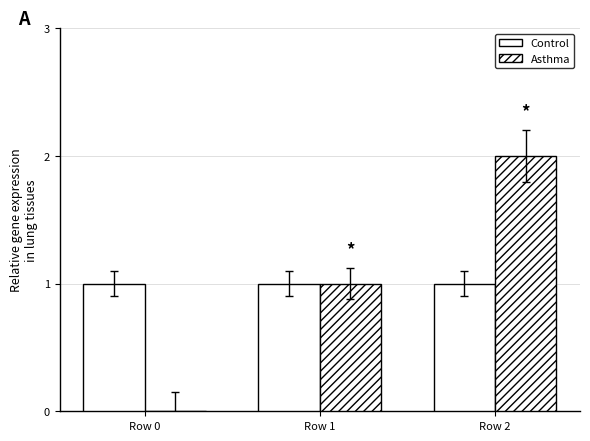

Reading left to right, what are all the values shown in this chart?

Control: 1	1	1
Asthma: 0	1	2